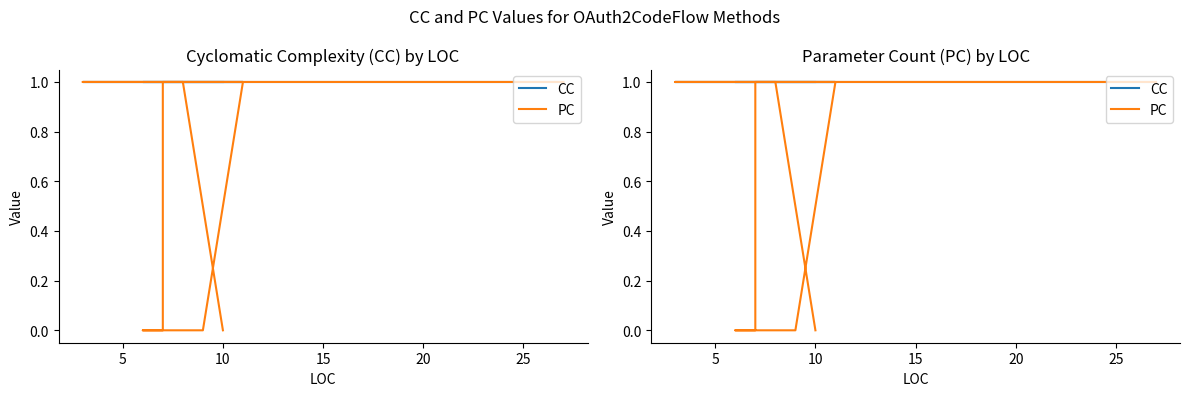

Is it true that CC equals 1 at 30?

False